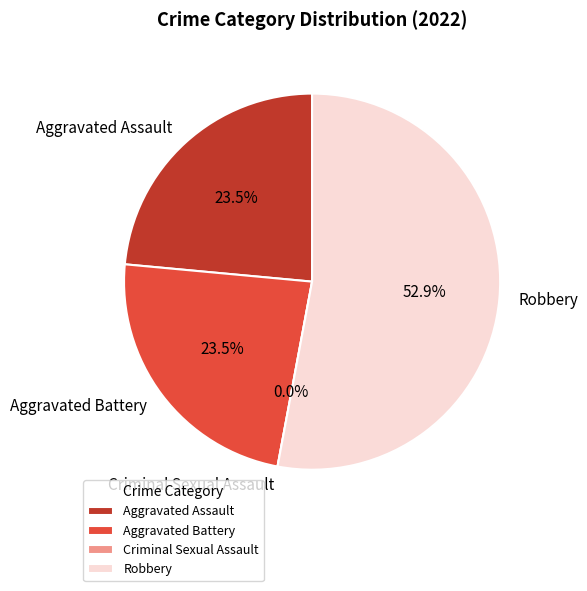

Is there any slice that represents more than half of the pie?

Yes